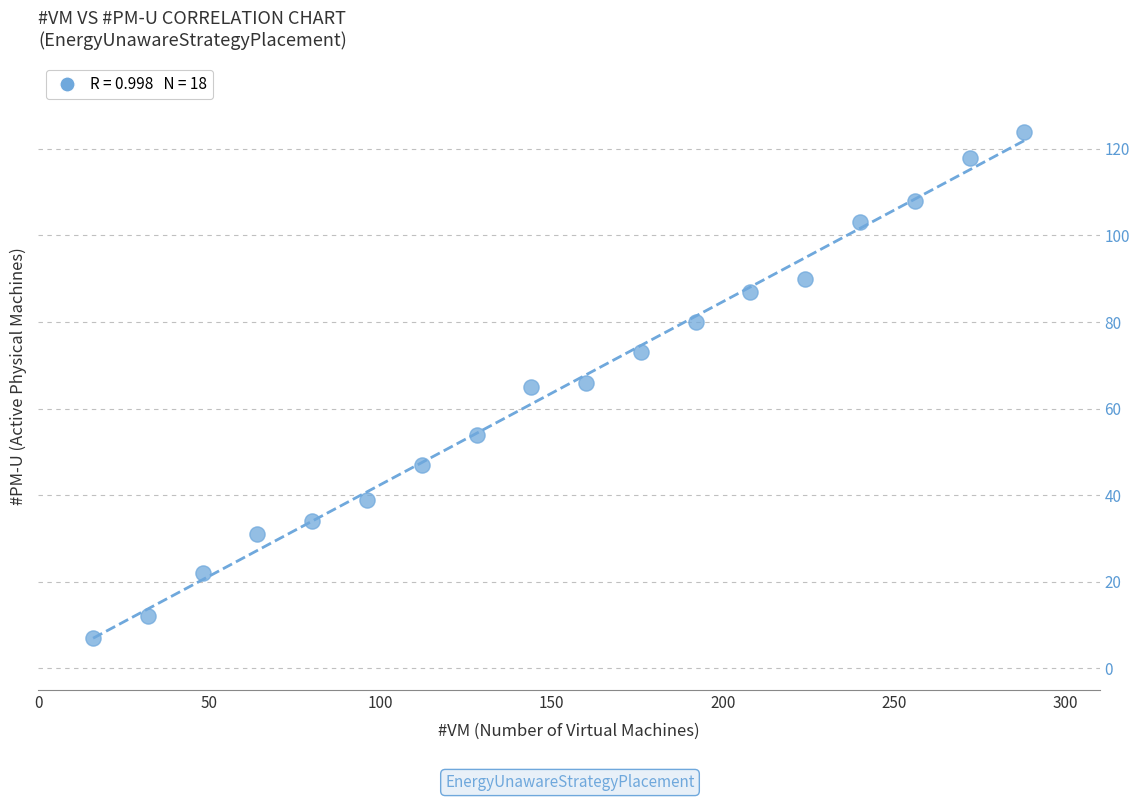

What is the range of Y values (max minus min)?

117